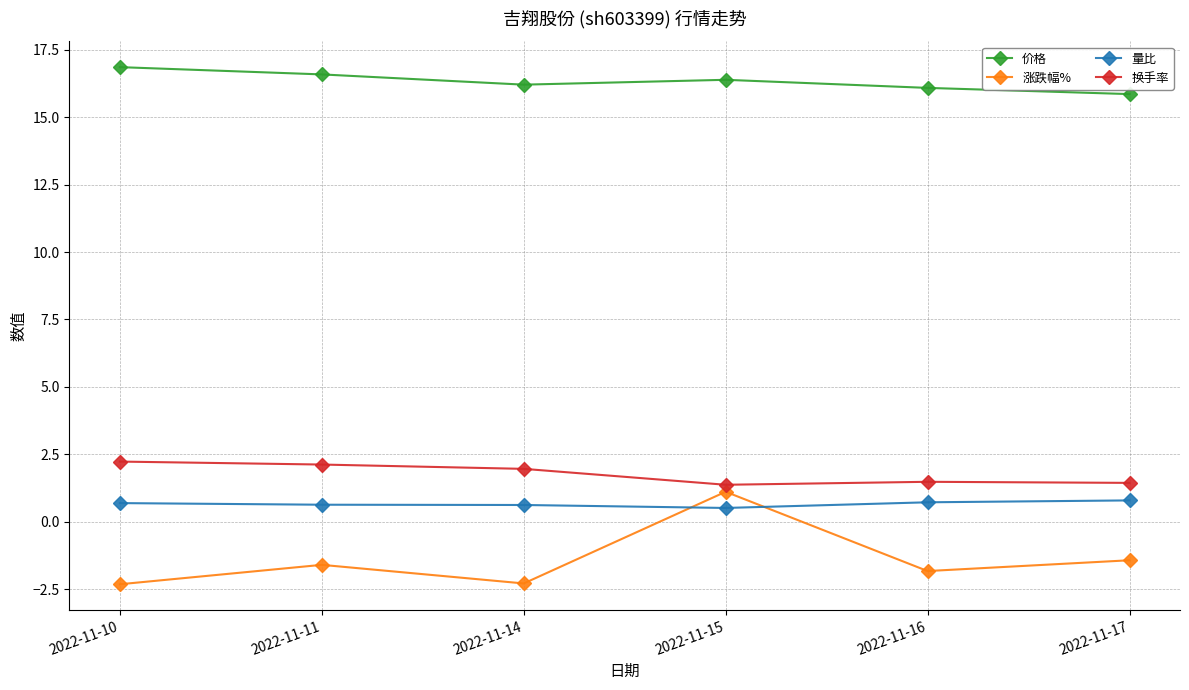

What is the sum of all 量比 values?

4.0